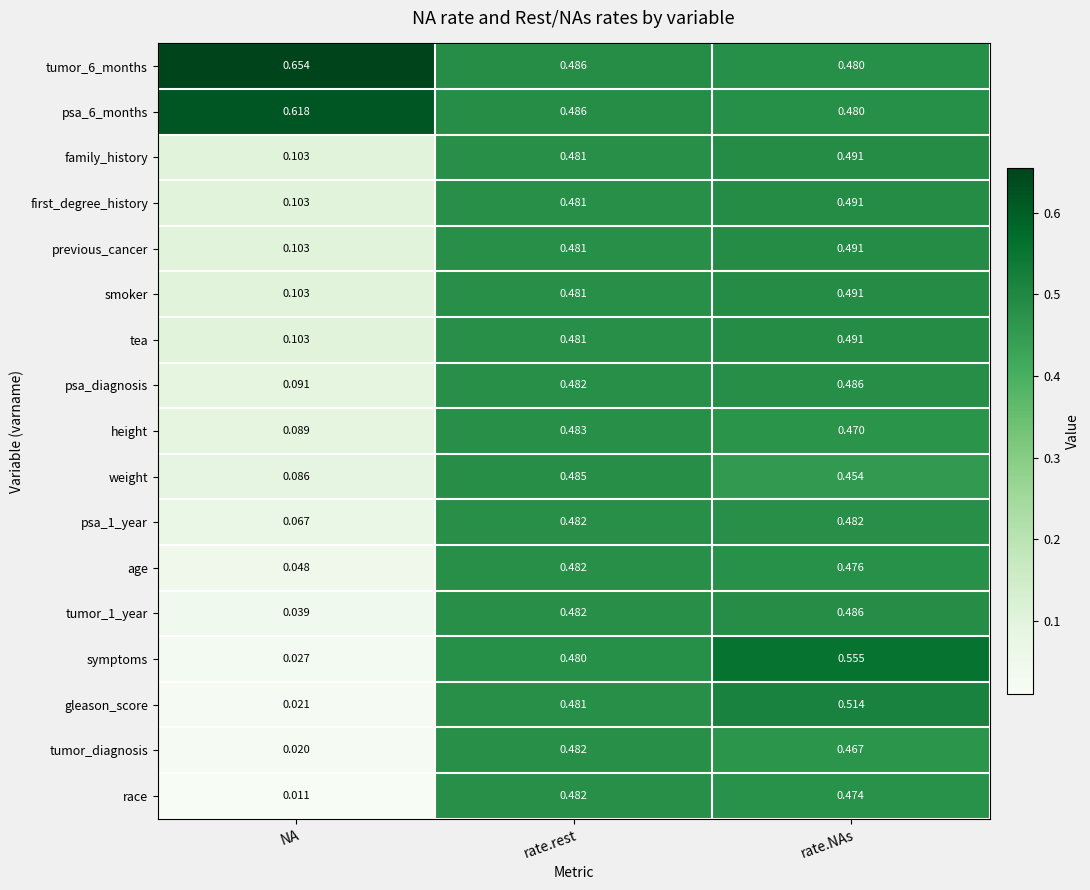

At which category is the sum across all series the highest?

rate.NAs